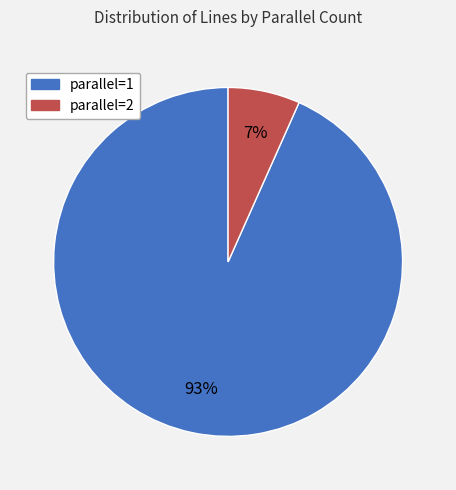

To the nearest percent, what is the average slice percentage?

50%